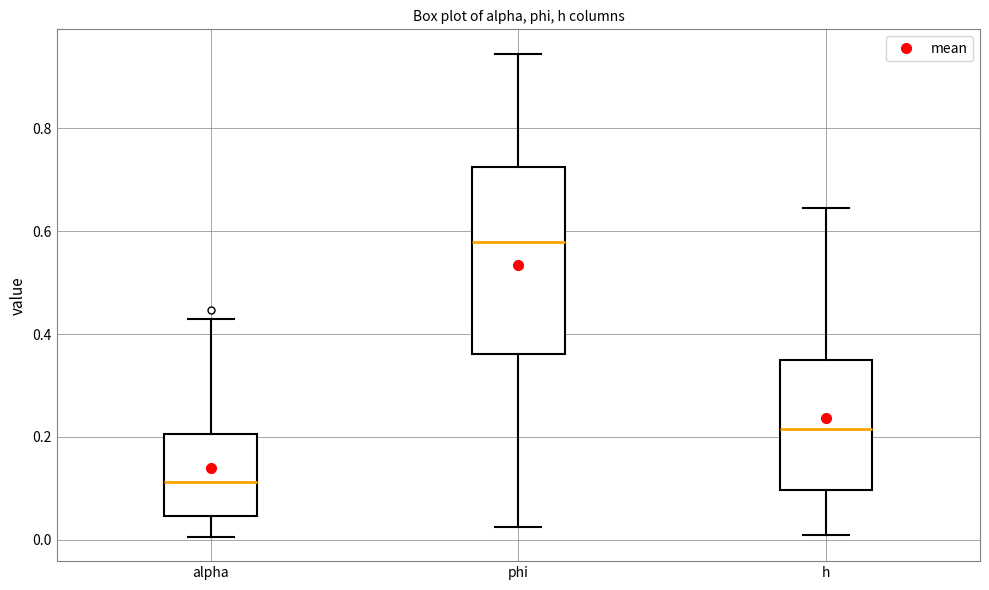

Which box's median line is the highest?

phi